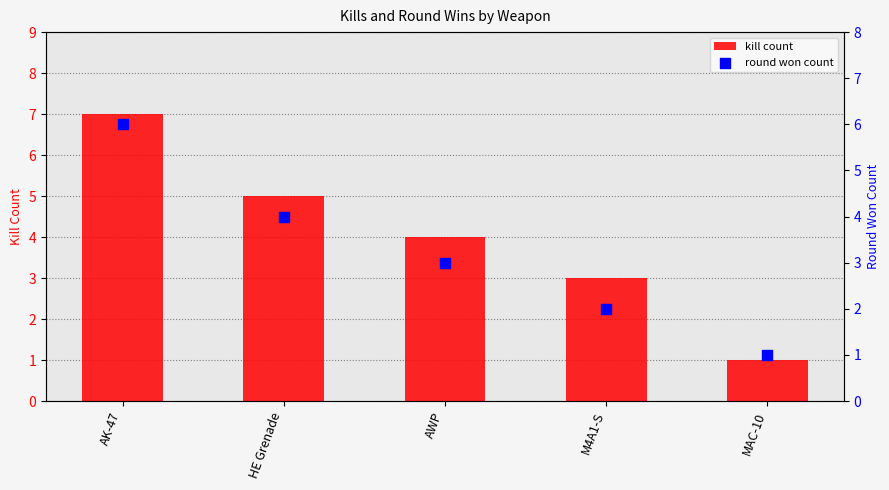

At which category is the sum across all series the highest?

AK-47